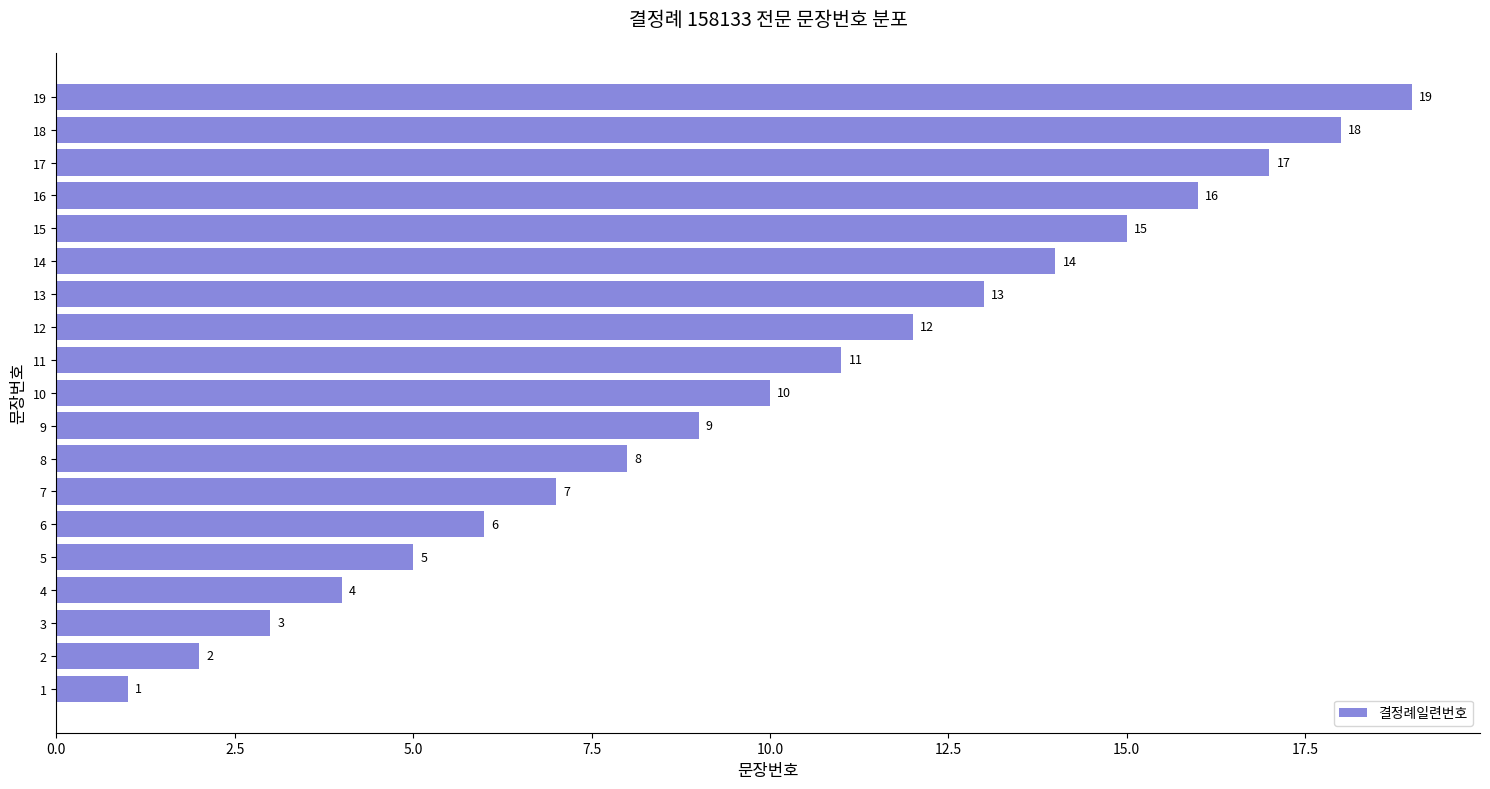

Which has a higher value, 11 or 9?

11